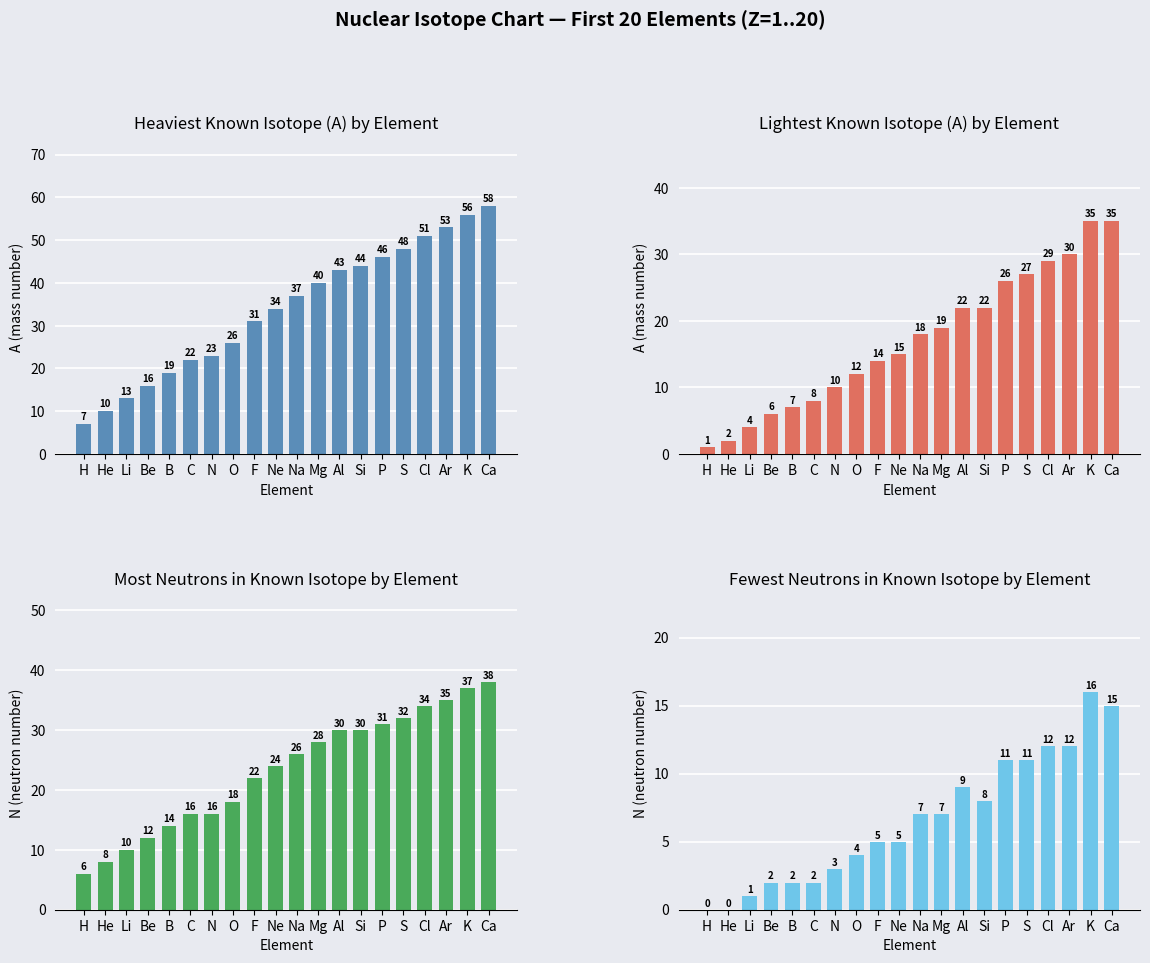

The N_heavy_known series shows 13 at Mg. True or false?

False